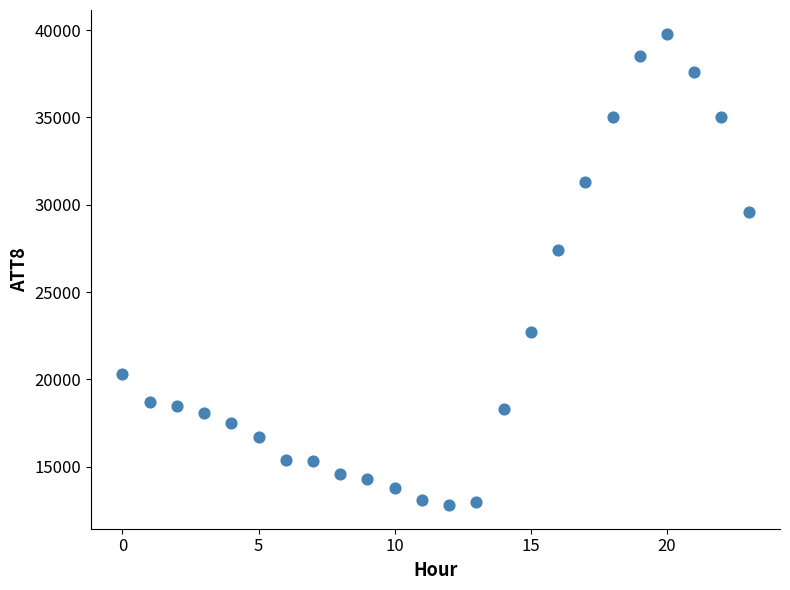

What Y value in the scatter plot is closest to 26300?

27400